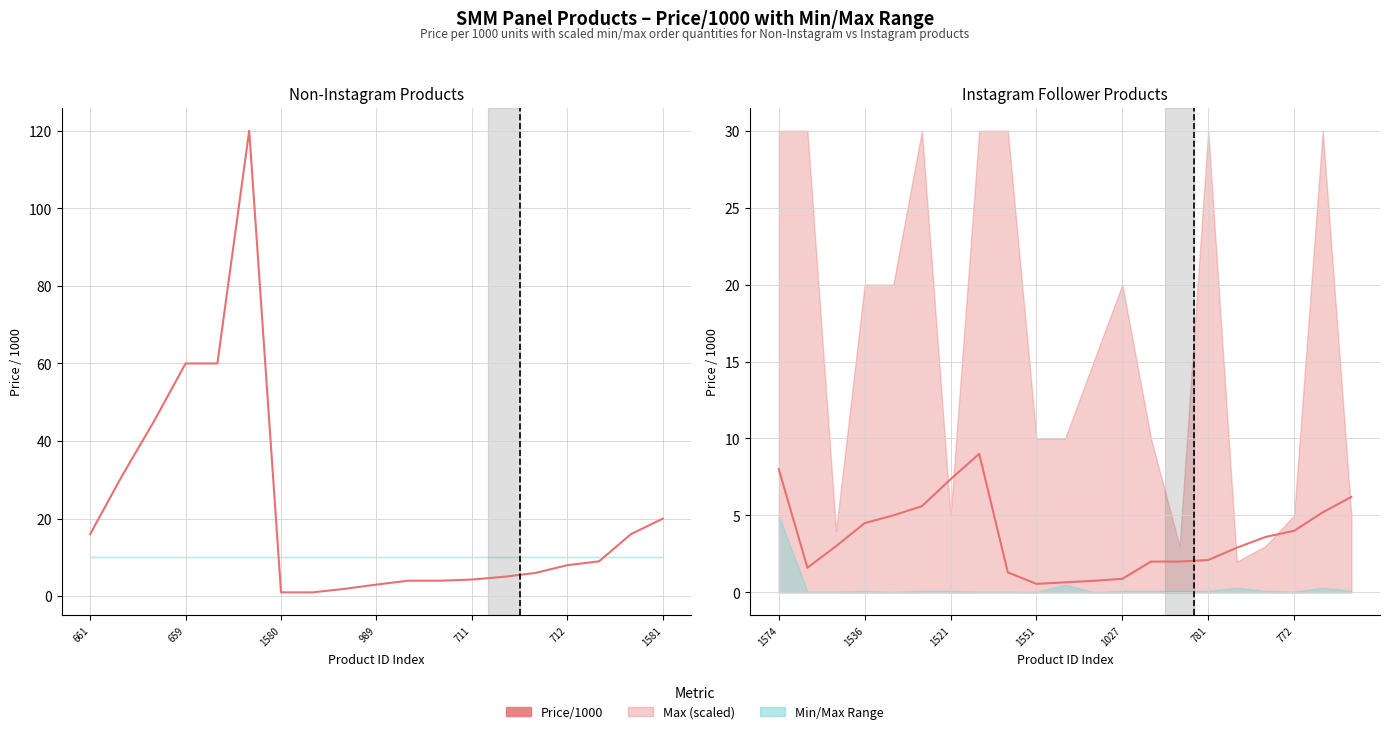

What position from the left is 659?

2